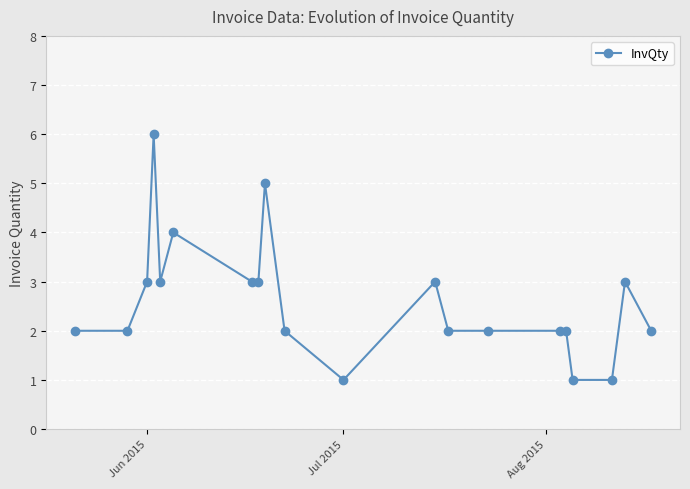

Reading right to left, transcribe all the data shown in this chart.

2	3	1	1	2	2	2	2	3	1	2	5	3	3	4	3	6	3	2	2